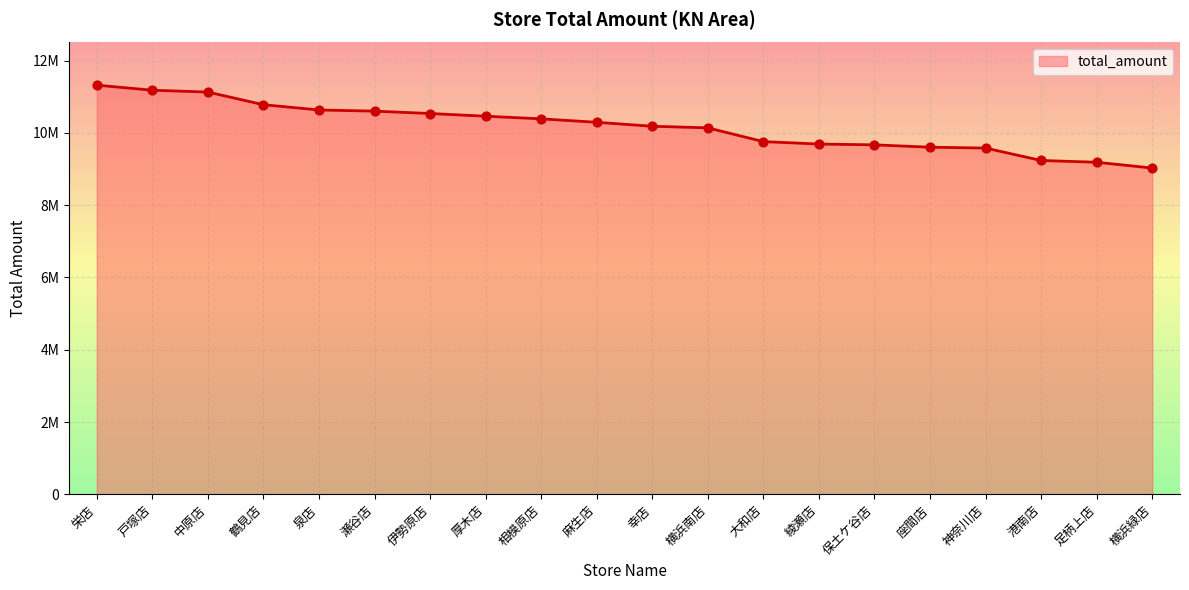

What is the change in value from 綾瀬店 to 神奈川店?

-111410